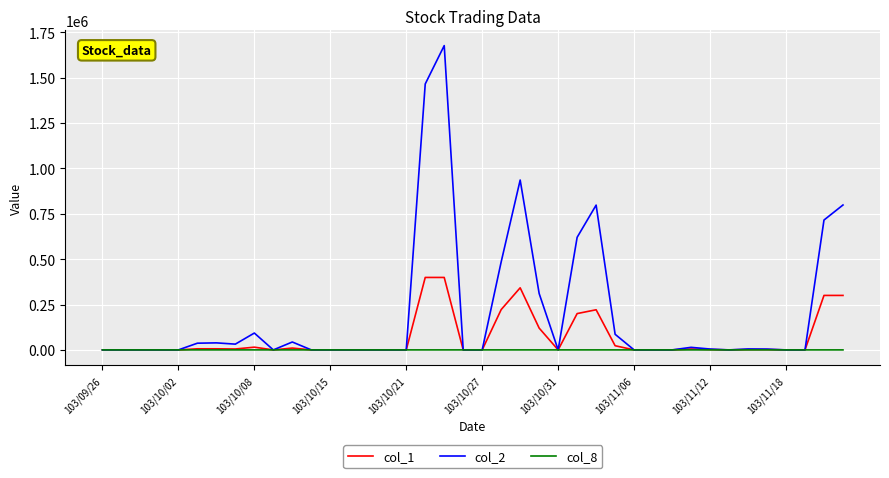

Which series has the widest spread of values?

col_2